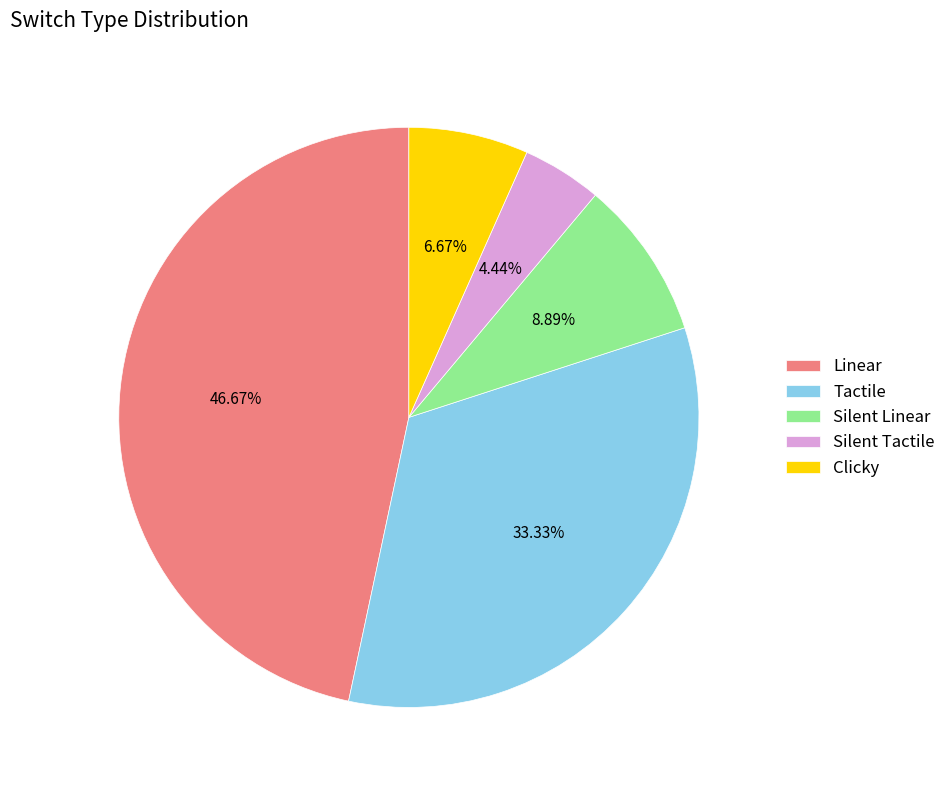

Which category has the biggest portion of the pie?

Linear